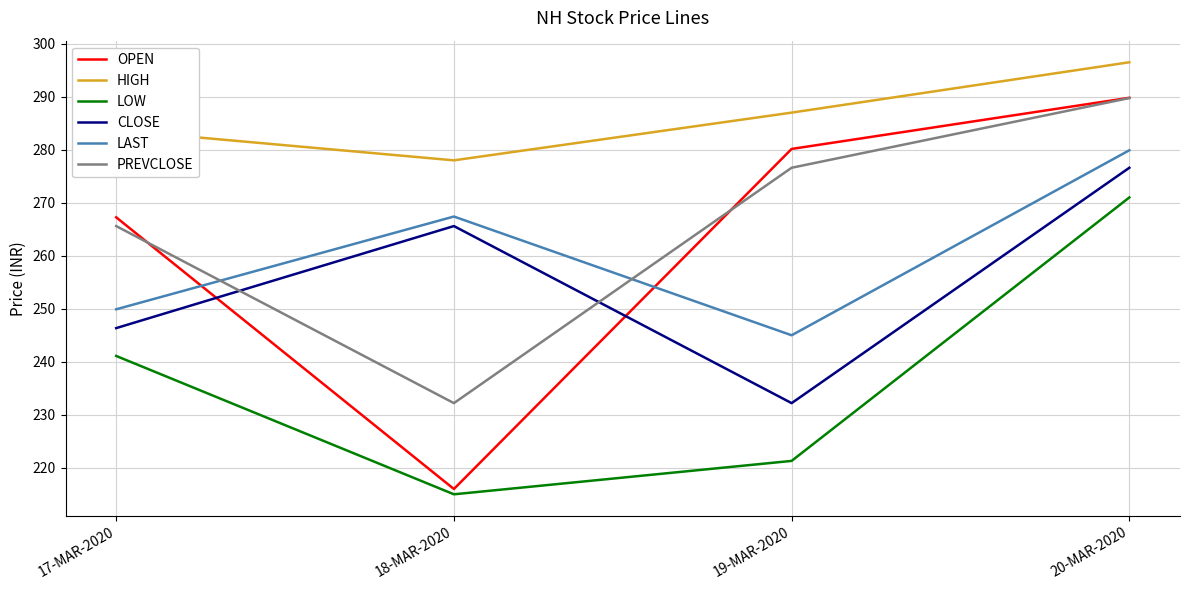

Does the chart display data point markers on the line(s)?

No